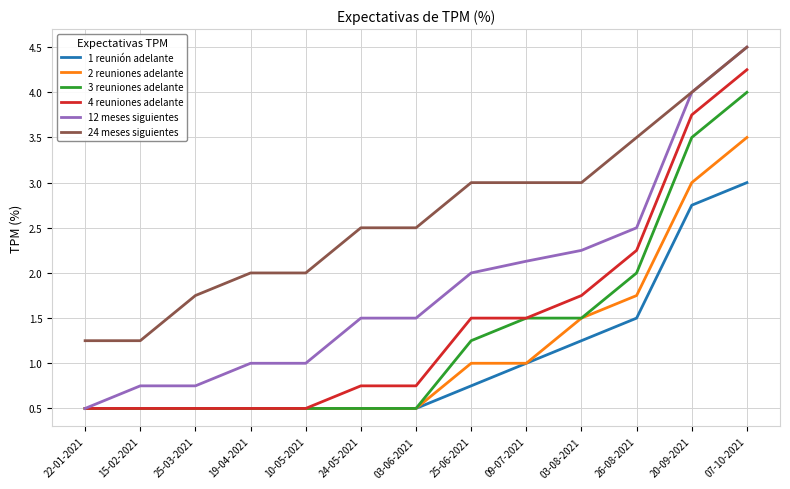

Where is 2 reuniones adelante nearest to the value 2?

26-08-2021